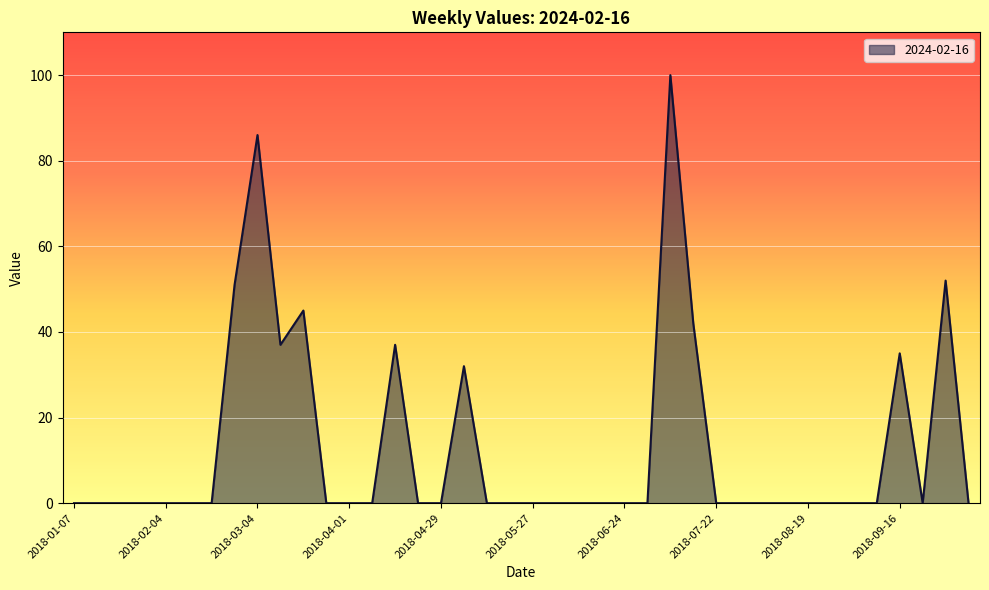

What is the greatest value displayed?

100